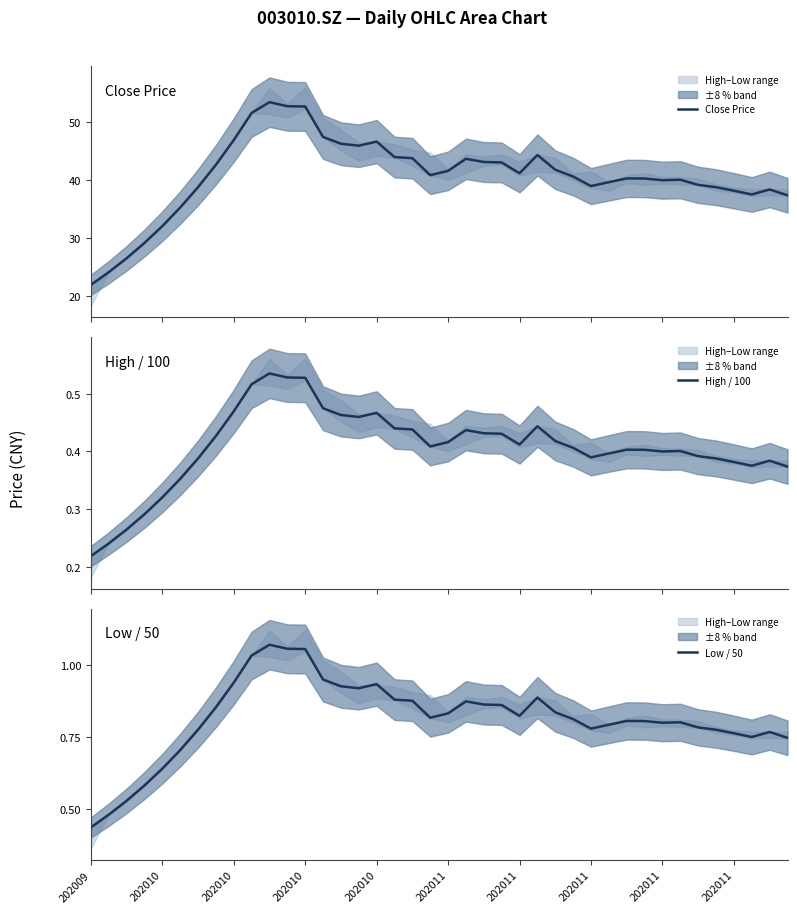

What is the maximum value for Close Price?

53.5